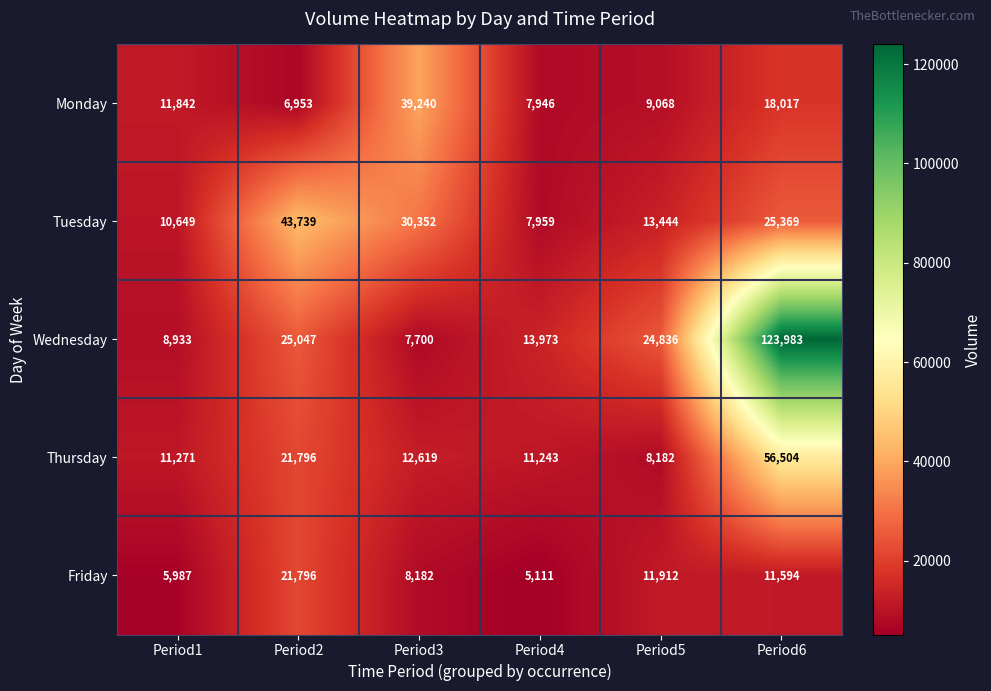

At which label is Thursday closest to 32343?

Period2